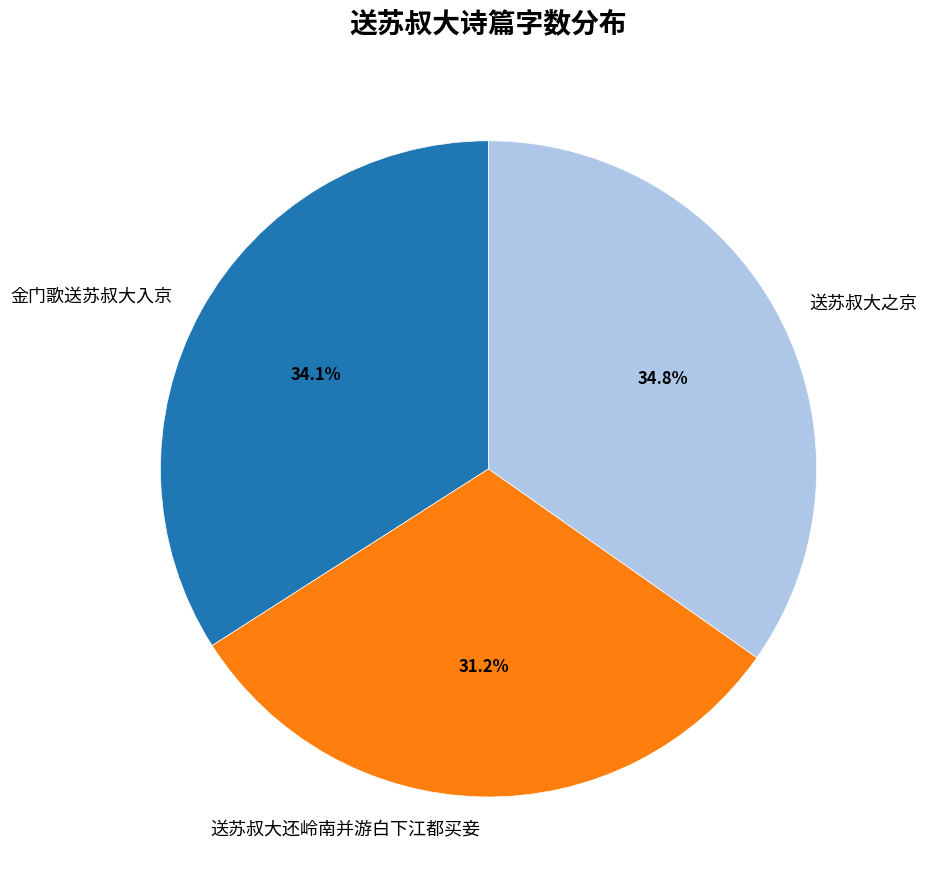

Combined, what portion of the pie is 送苏叔大还岭南并游白下江都买妾 and 金门歌送苏叔大入京?

65.2%